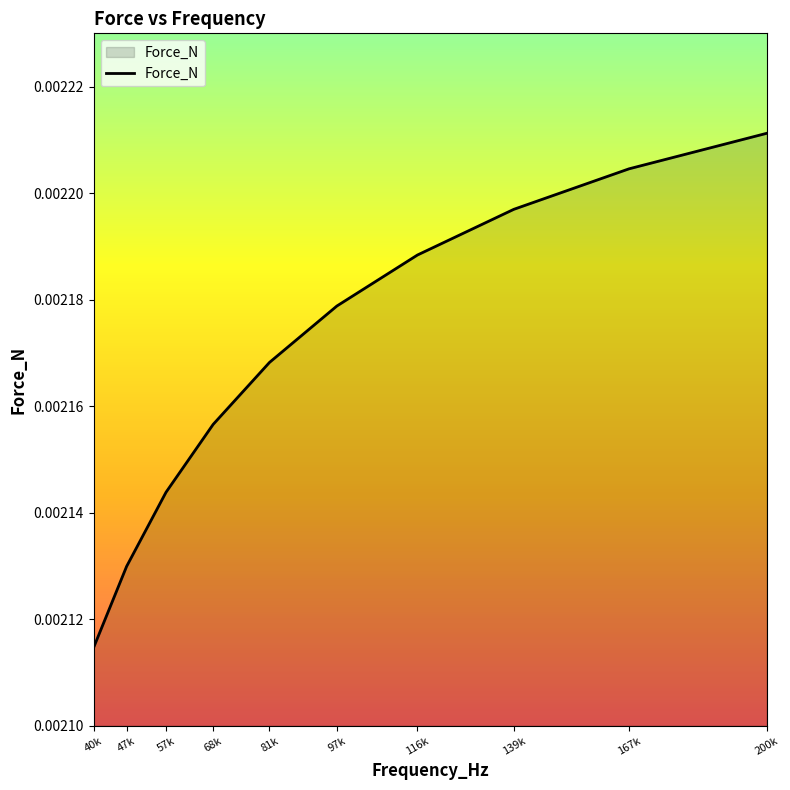

Rank the categories by value from lowest to highest.

40k, 47k, 57k, 68k, 81k, 97k, 116k, 139k, 167k, 200k